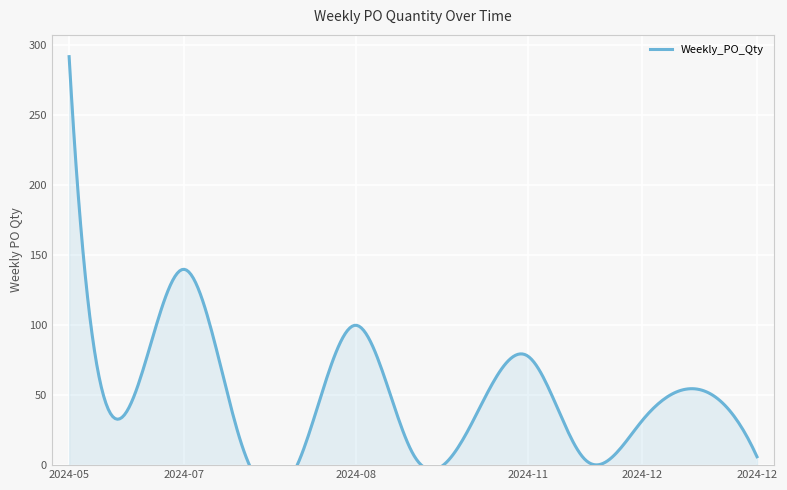

Where is the data nearest to the value 147?

2024-07-29